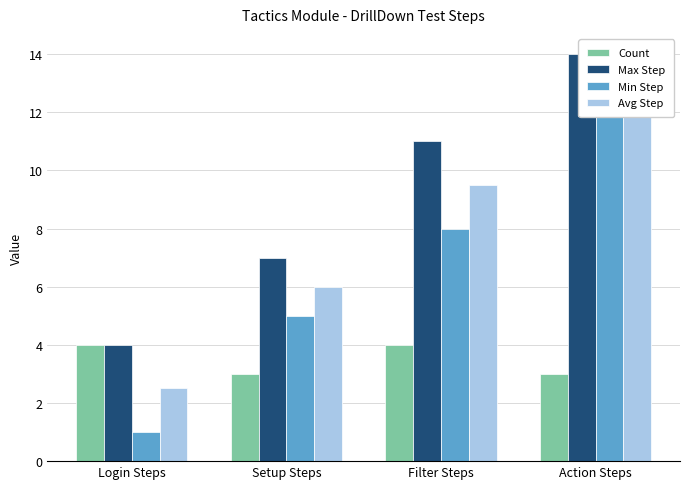

Is it true that Min Step equals 0.5 at Login Steps?

False